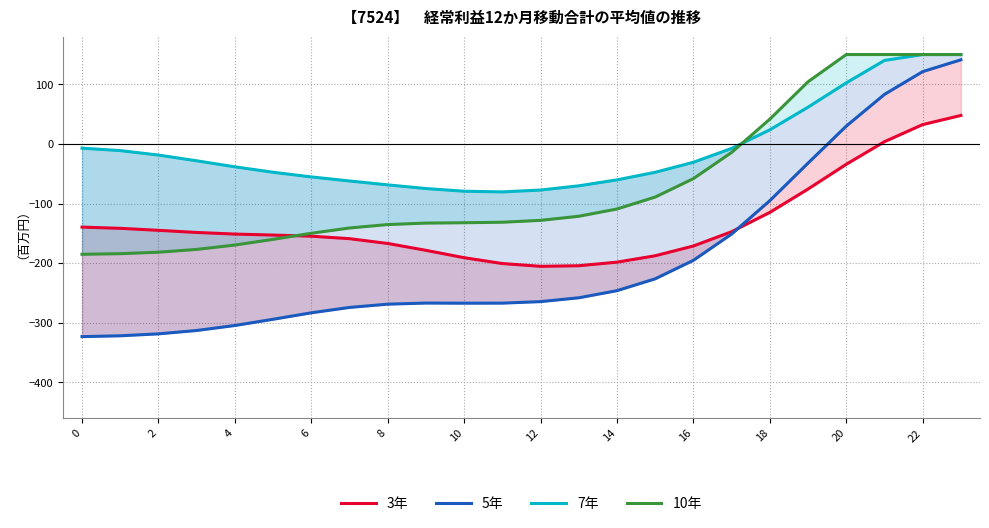

How many intersections are there between 7年 and 10年?

1